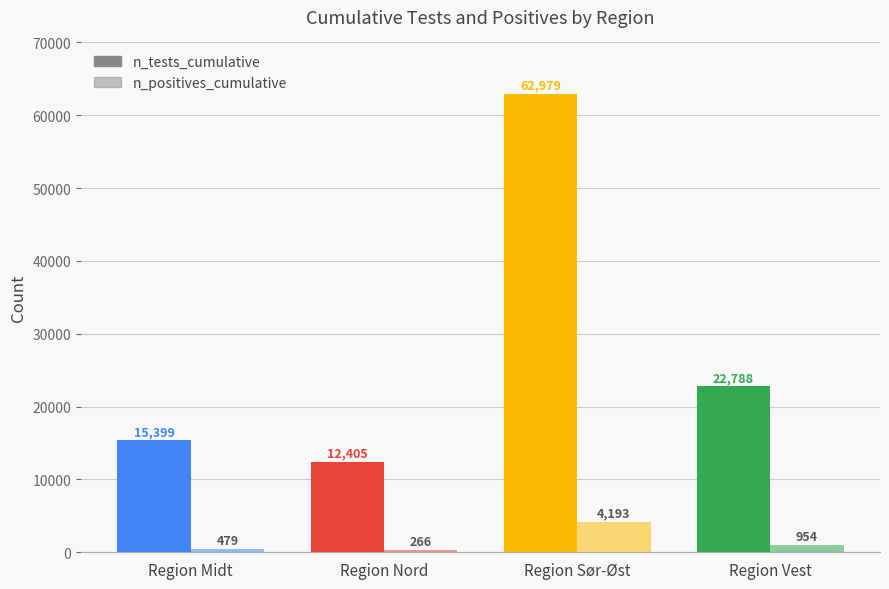

Which label corresponds to the largest value in the chart?

Region Sør-Øst